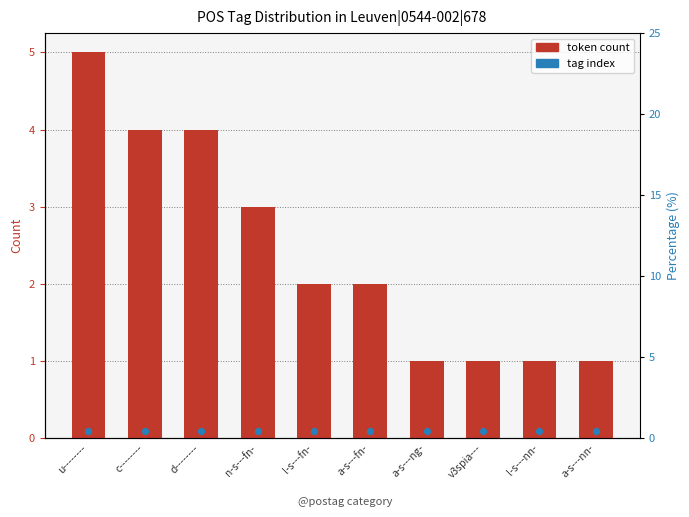

Which series has the largest Y range (max minus min)?

token count